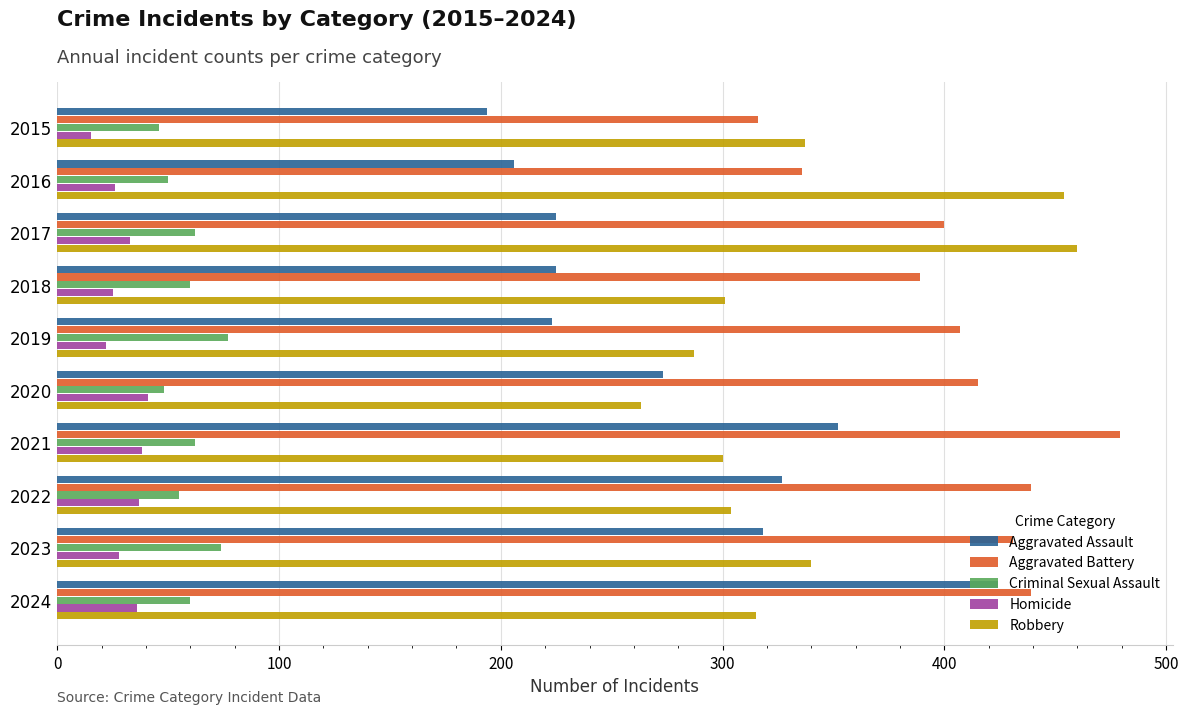

At which label does Robbery reach its minimum?

2020